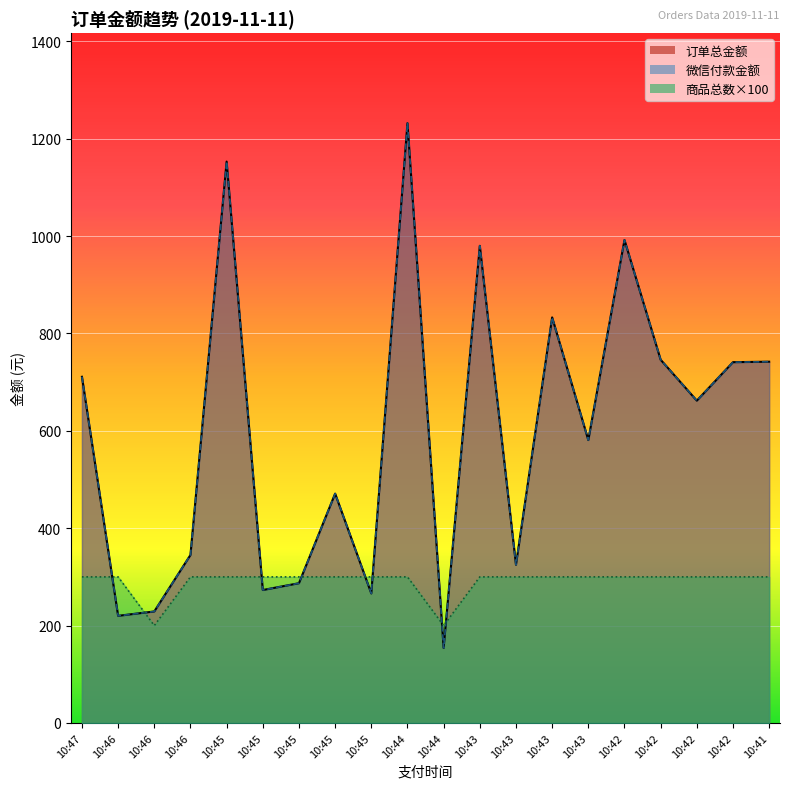

Which series has the widest spread of values?

订单总金额